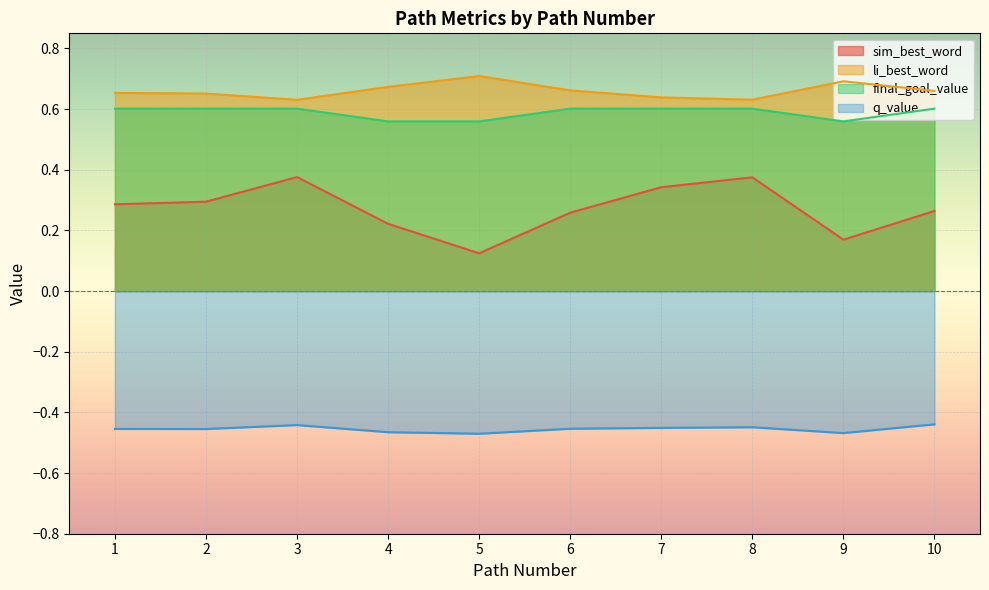

Reading right to left, list all the values displayed in this chart.

sim_best_word: 0.3	0.2	0.4	0.3	0.3	0.1	0.2	0.4	0.3	0.3
li_best_word: 0.7	0.7	0.6	0.6	0.7	0.7	0.7	0.6	0.7	0.7
final_goal_value: 0.6	0.6	0.6	0.6	0.6	0.6	0.6	0.6	0.6	0.6
q_value: -0.4	-0.5	-0.4	-0.5	-0.5	-0.5	-0.5	-0.4	-0.5	-0.5